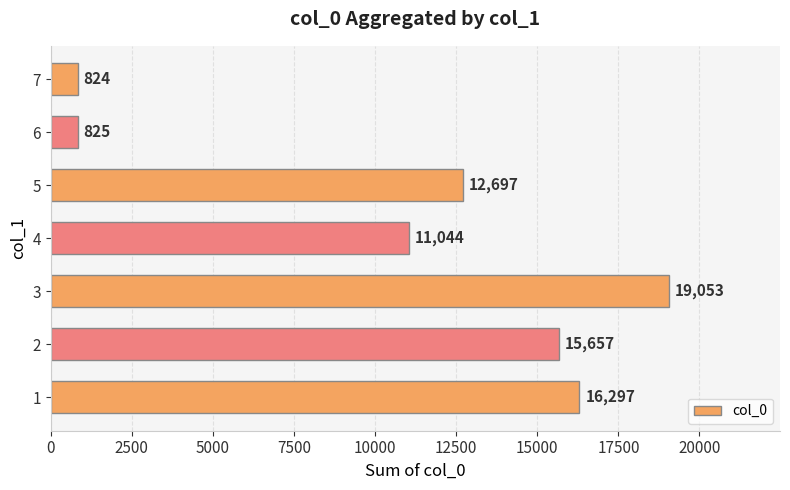

How many values are below 12697?

3